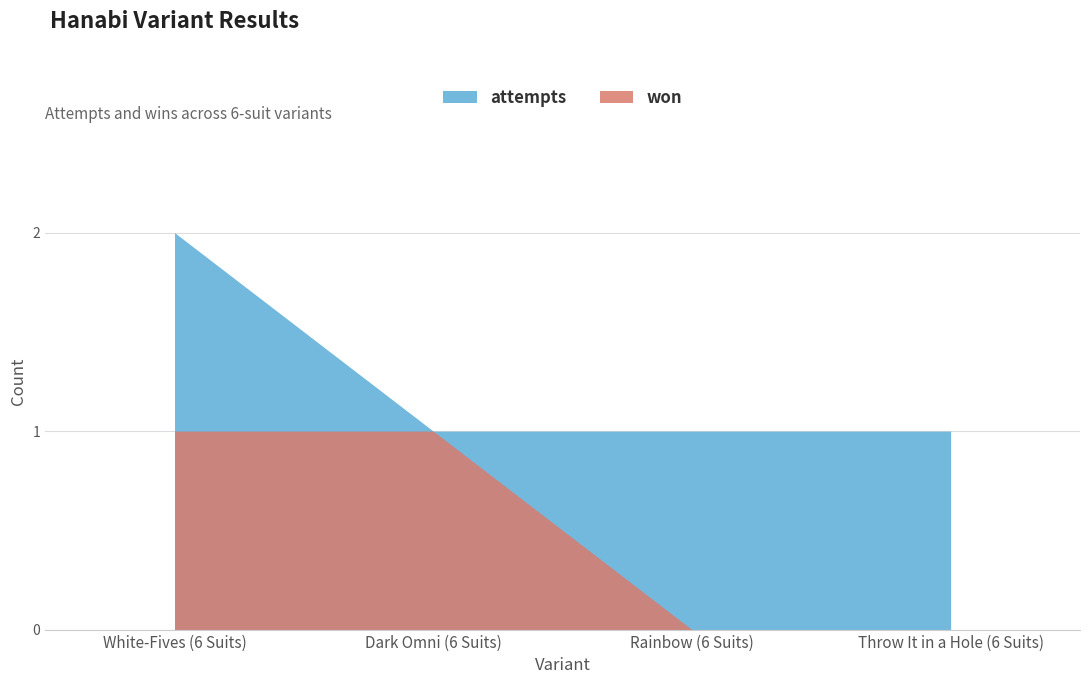

Which label corresponds to the smallest value in the chart?

Rainbow (6 Suits)